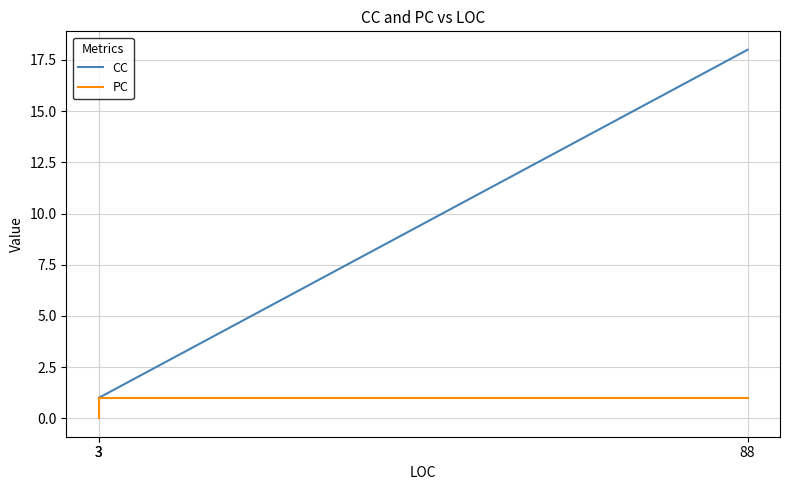

Is this an area chart (filled region under the line)?

No